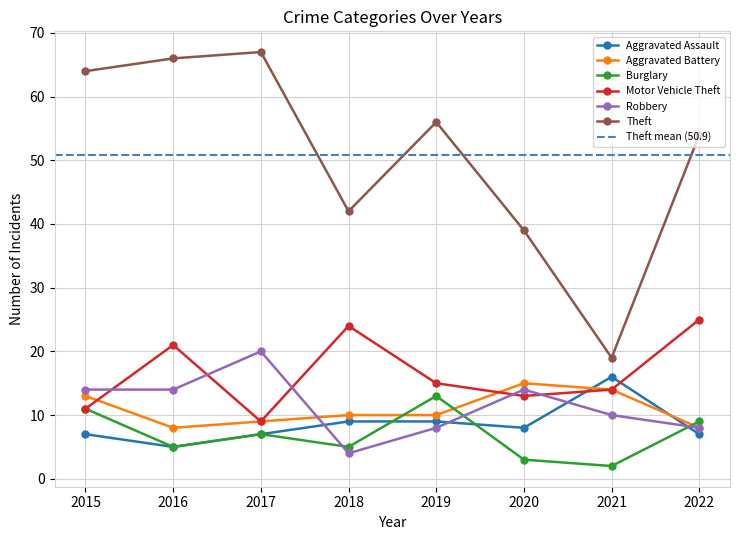

What is the approximate value of Theft at 2017, to the nearest 10?

70